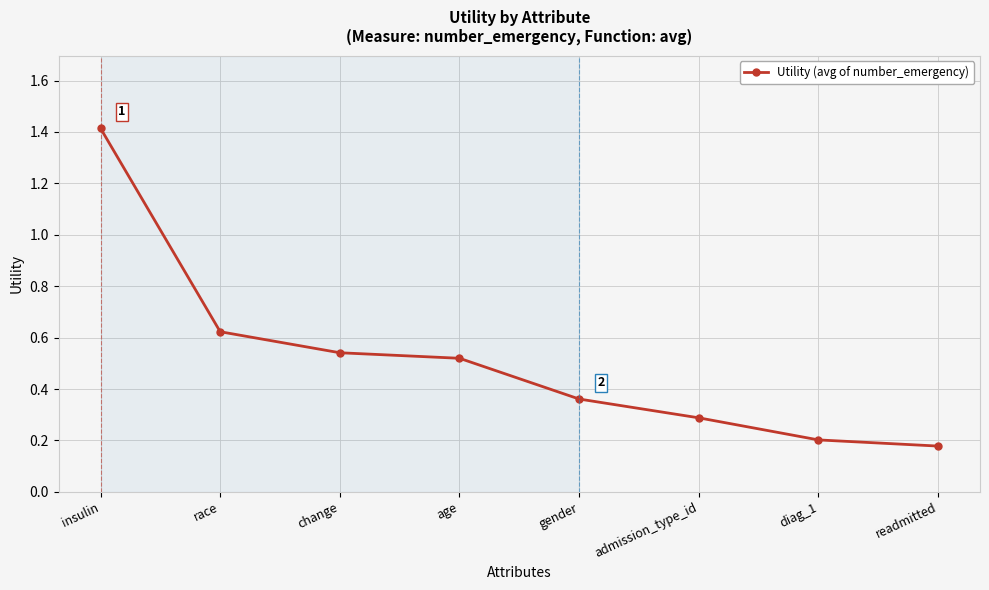

List the labels in order of value, smallest first.

readmitted, diag_1, admission_type_id, gender, age, change, race, insulin